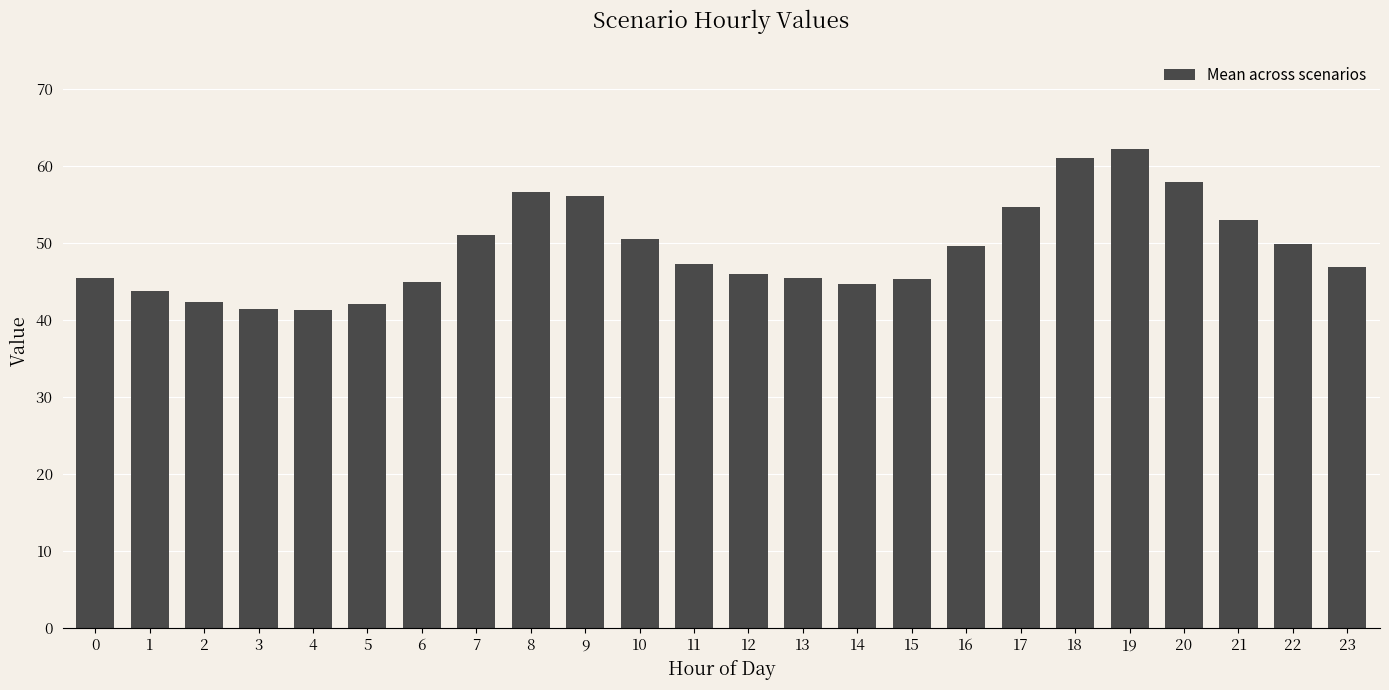

What is the sum of the values at 1 and 15?

89.1